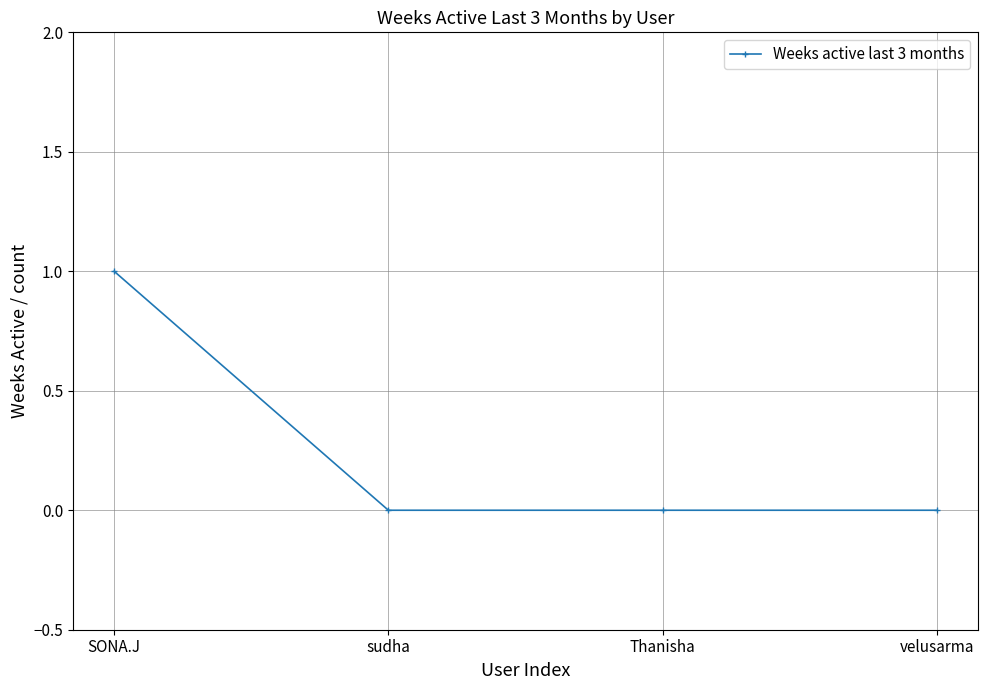

What is the label of the 3rd point from the left?

Thanisha